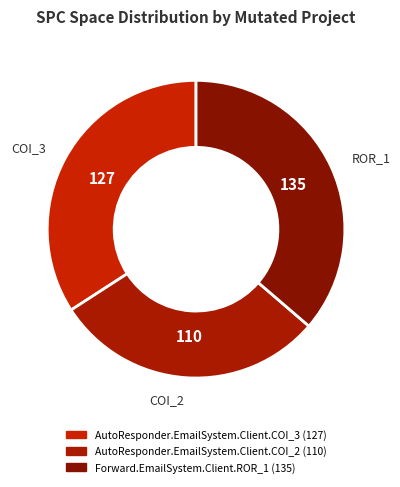

Rank the categories by value from highest to lowest.

Forward.EmailSystem.Client.ROR_1, AutoResponder.EmailSystem.Client.COI_3, AutoResponder.EmailSystem.Client.COI_2